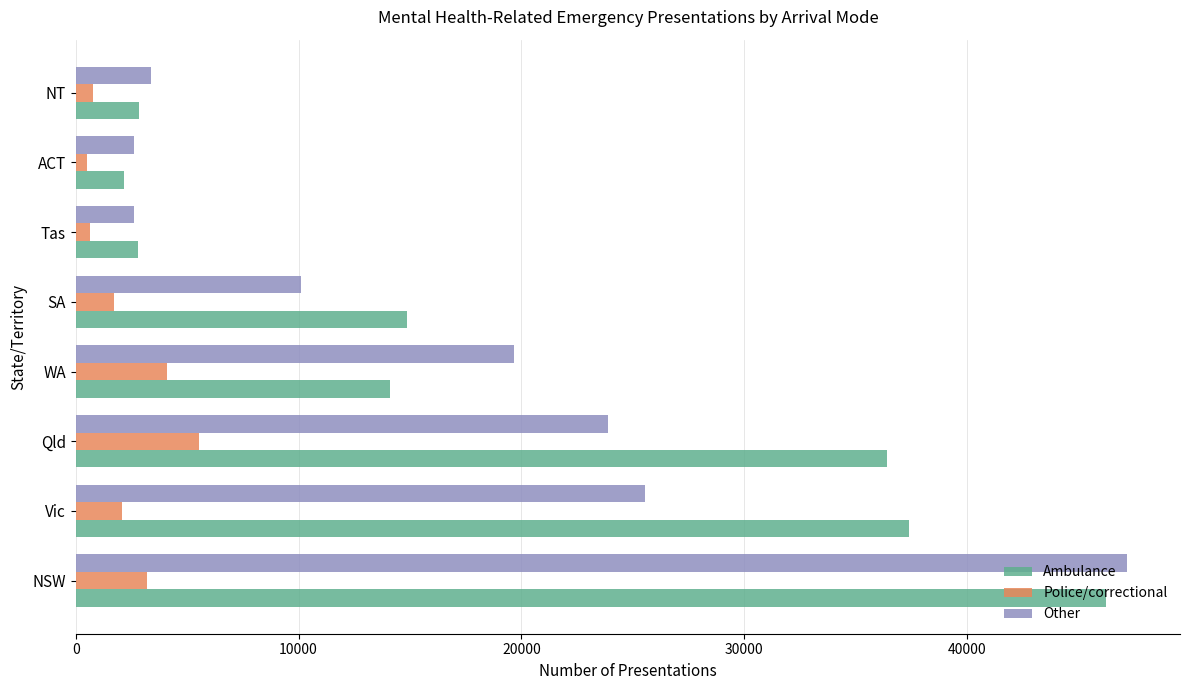

True or false: Ambulance has a value of 14097 at WA.

True